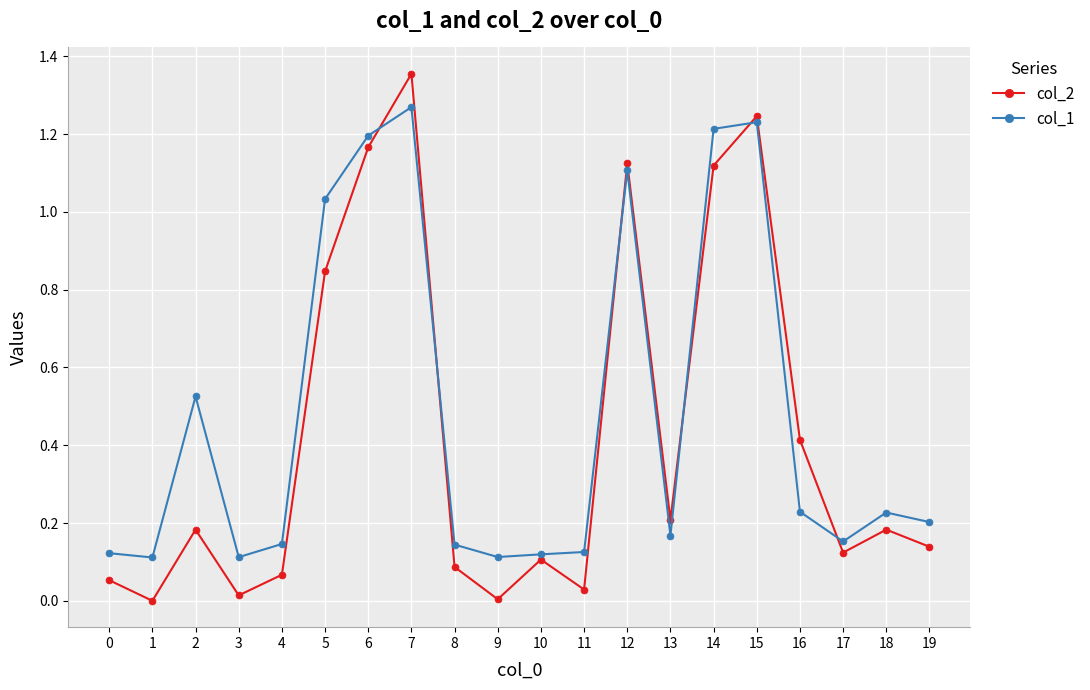

At which category is the sum across all series the highest?

7